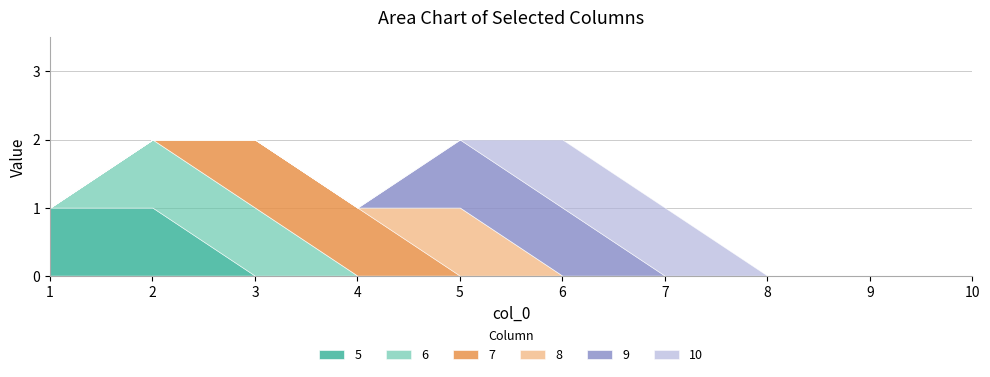

True or false: 6 and 5 intersect in this chart.

False